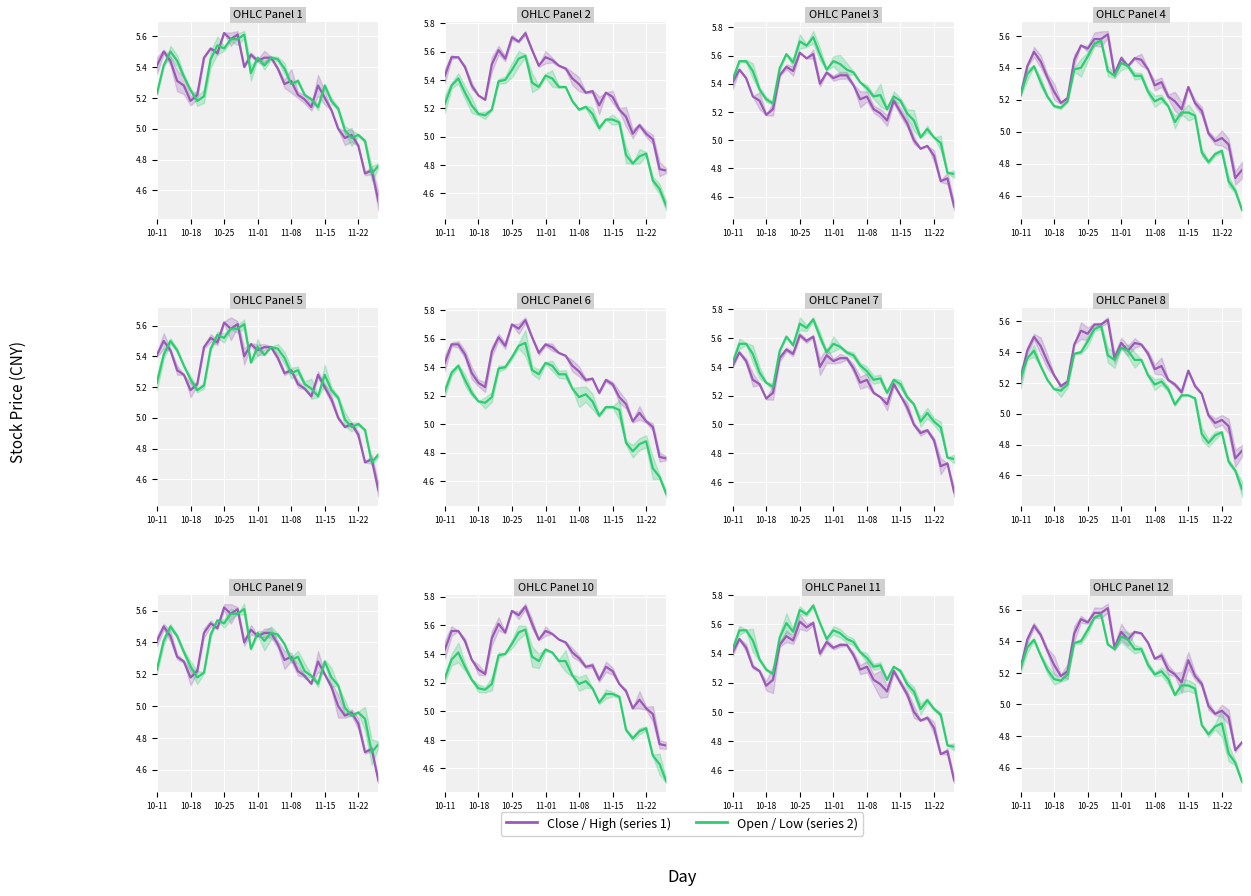

What are all the series names shown in the legend?

Close, Open, High, Low